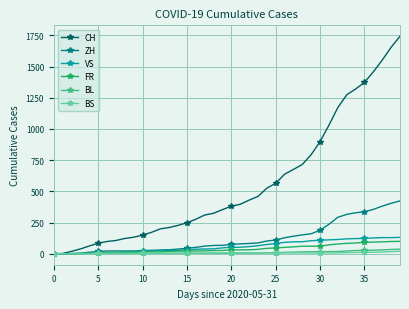

How many lines are shown in the chart?

6